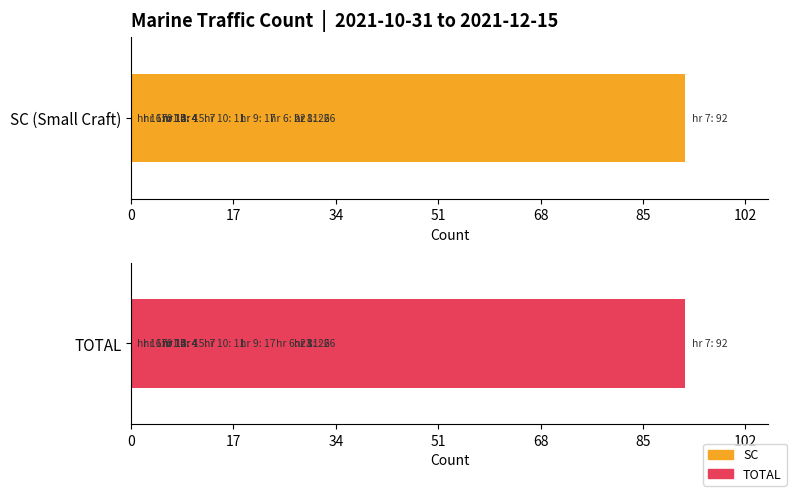

The TOTAL series shows 2 at 8. True or false?

False